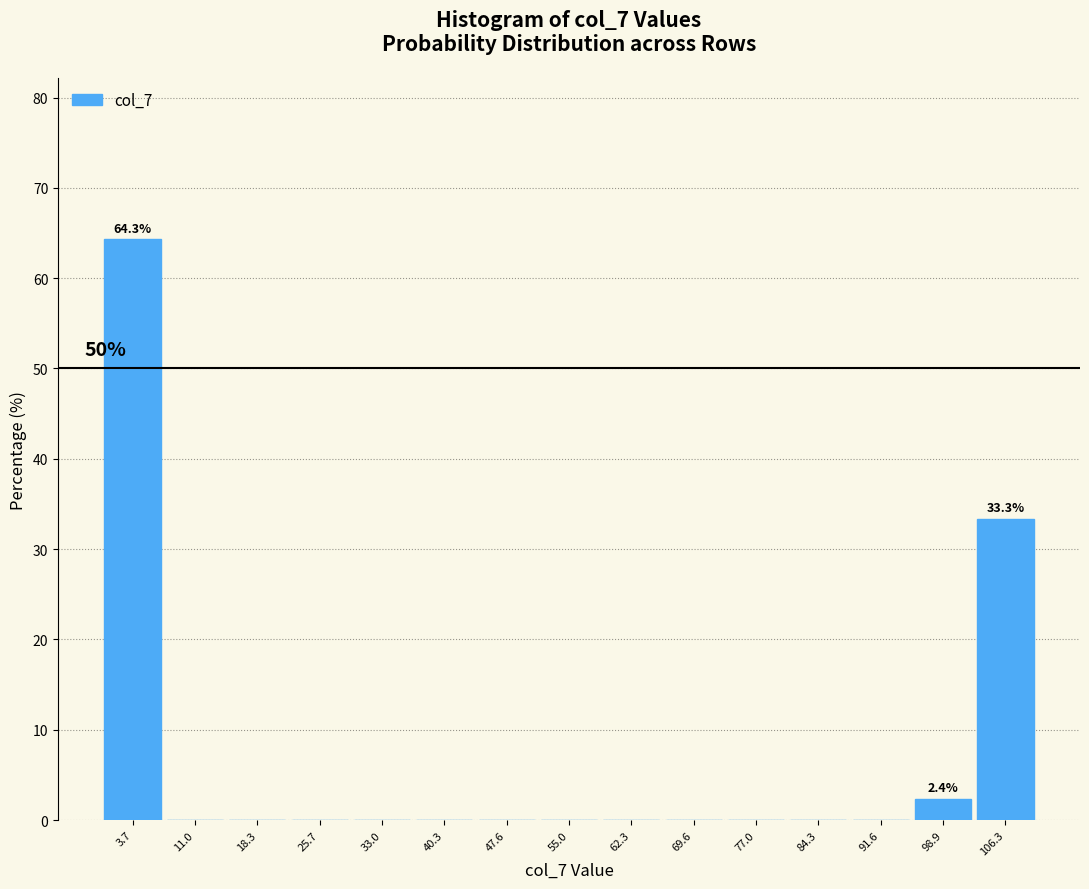

Over which range of the x-axis is the bar tallest?

0 to 7